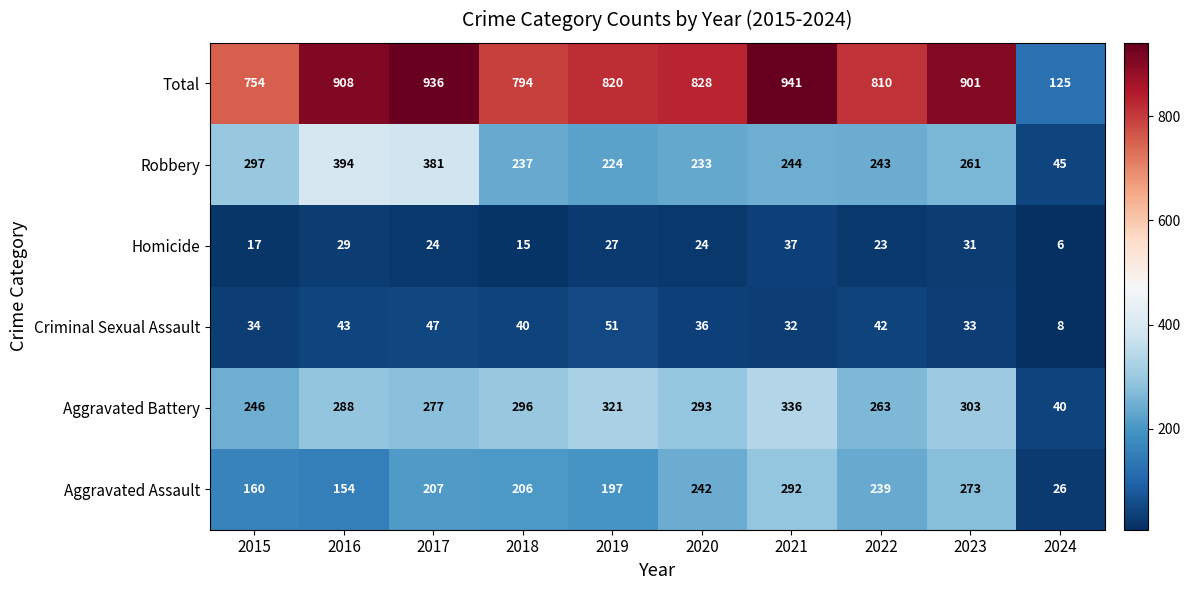

What is the sum of the Aggravated Assault values at 2024 and 2018?

232